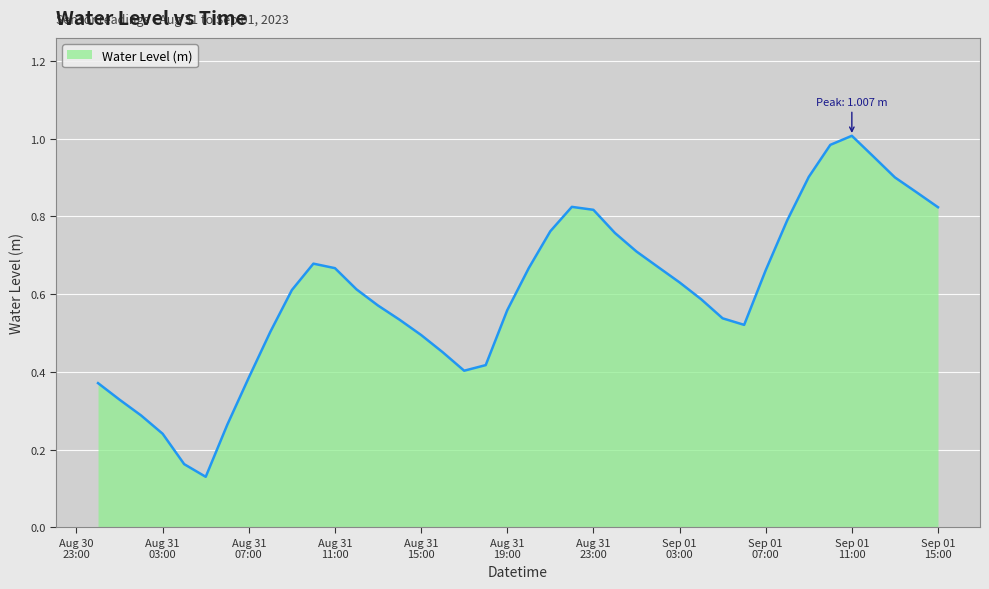

How many lines are shown in the chart?

1